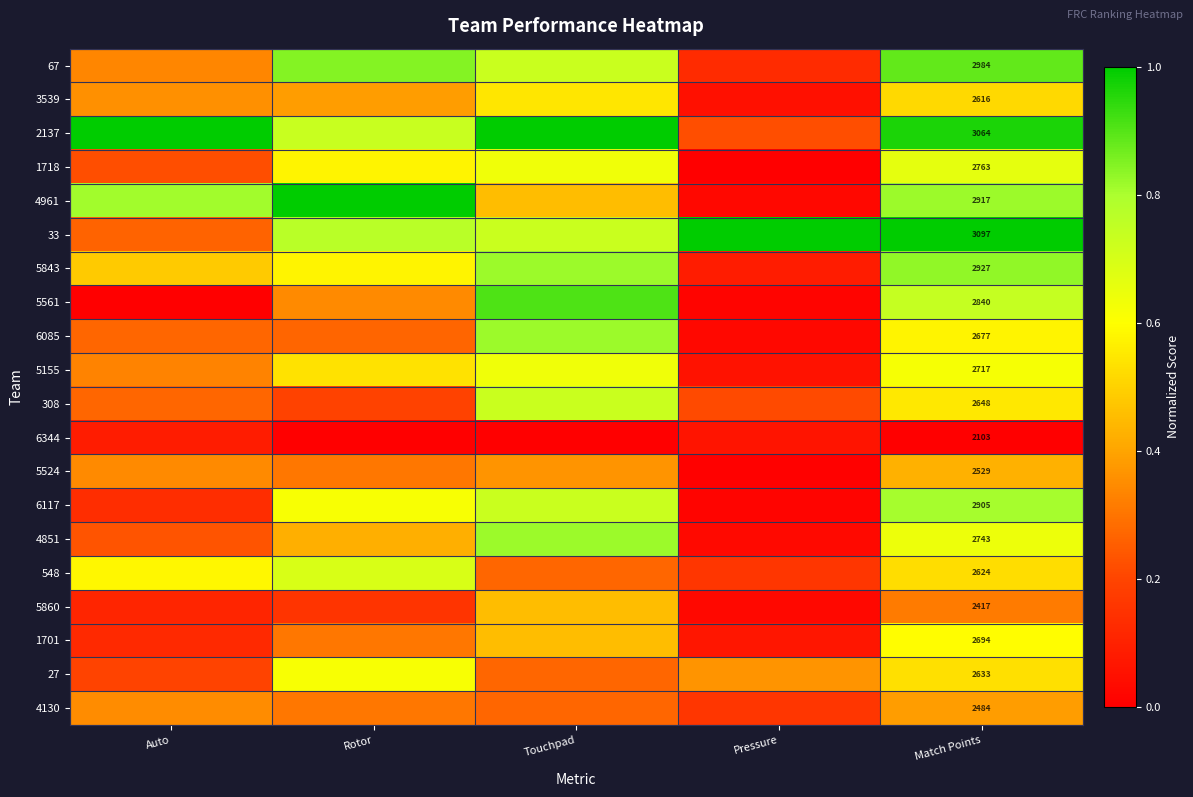

How many series are shown in this chart?

20